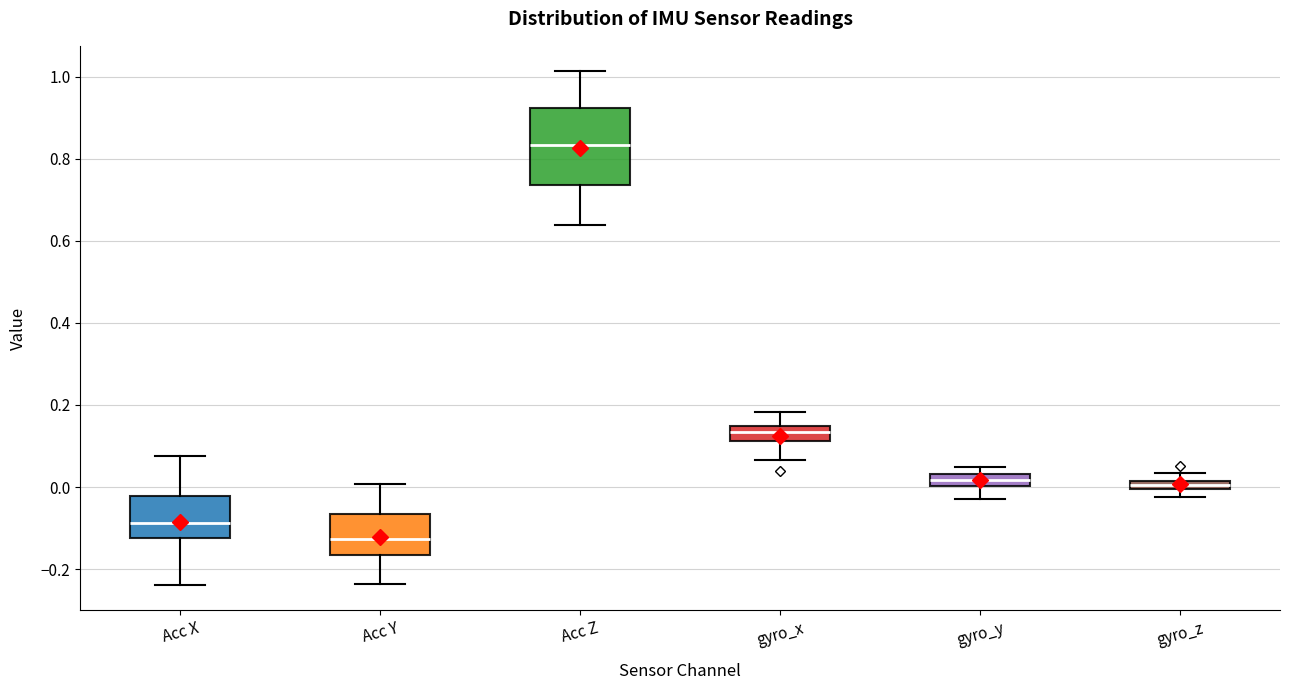

Which box has the highest median line?

Acc Z